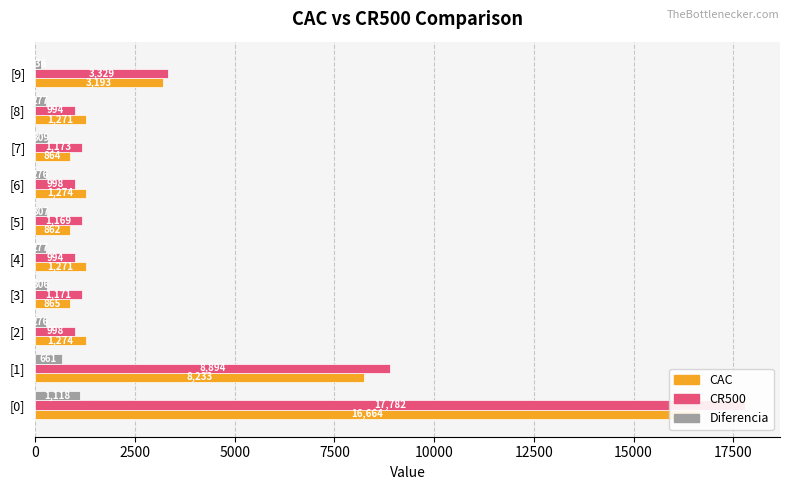

Is the value of Diferencia at [5] greater than the value of CAC at [1]?

No